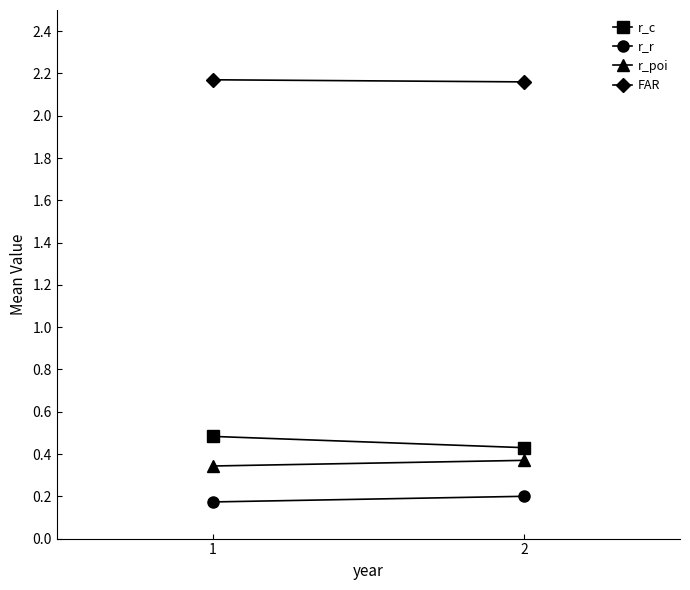

Reading left to right, list all the values displayed in this chart.

r_c: 0.5	0.4
r_r: 0.2	0.2
r_poi: 0.3	0.4
FAR: 2.2	2.2